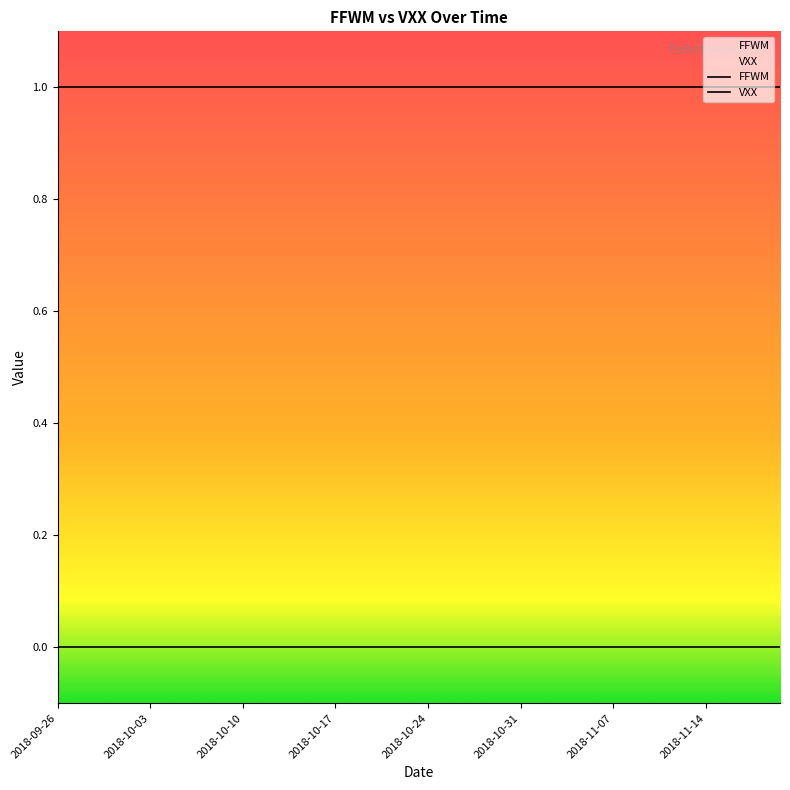

Where is FFWM nearest to the value 1?

2018-09-26